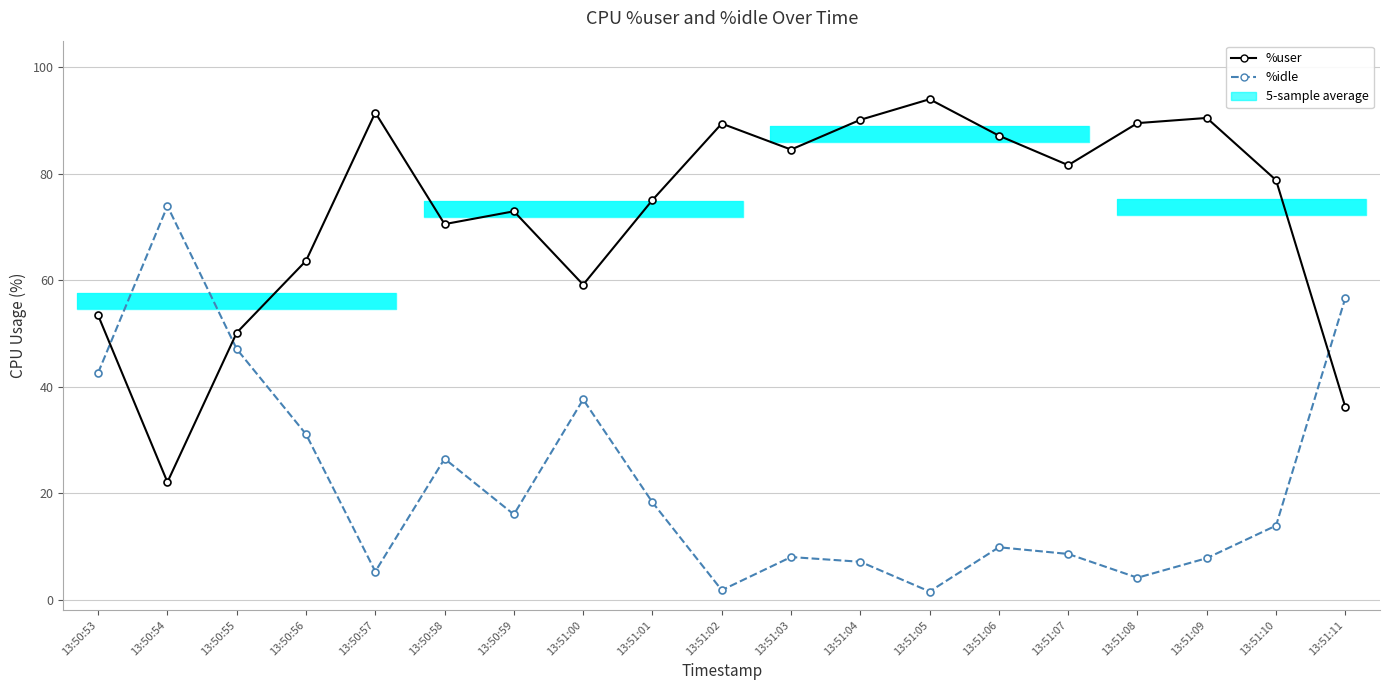

What is the value of the %user point at the 4th from the left?

63.6